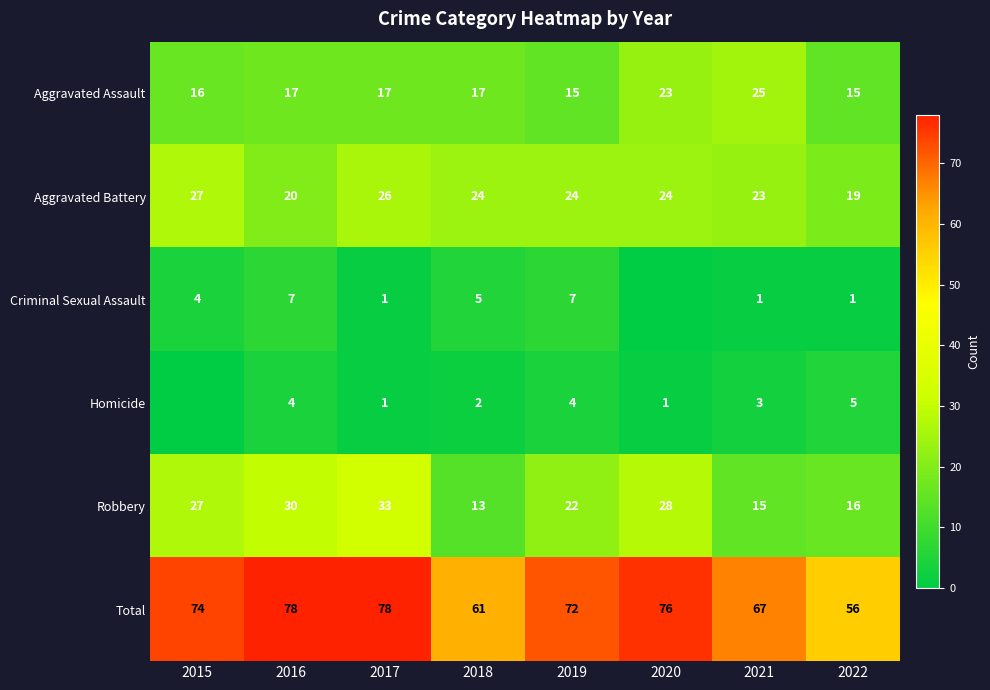

Where is Total nearest to the value 67?

2021